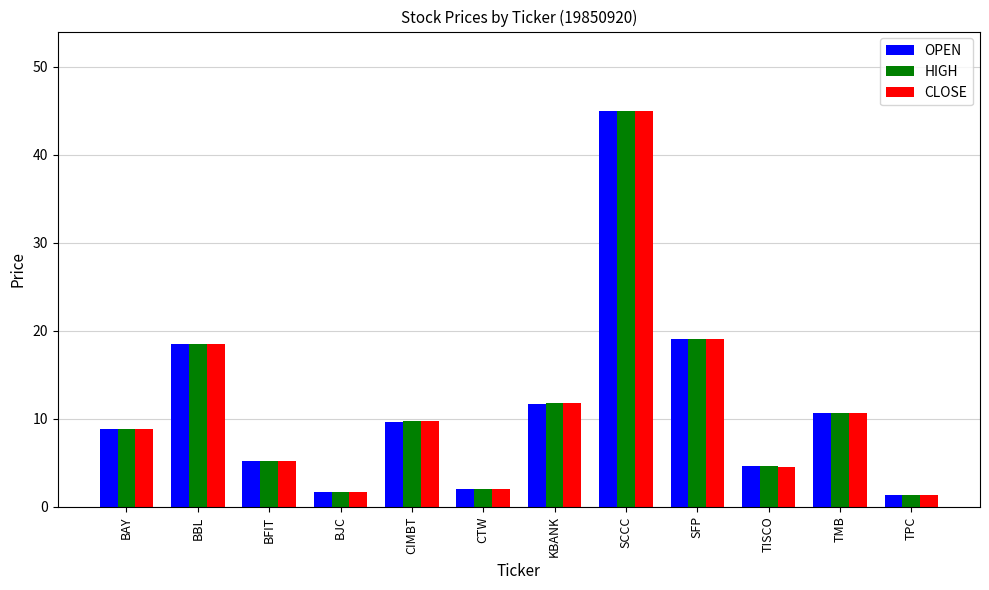

Which category has the highest value in the OPEN series?

SCCC